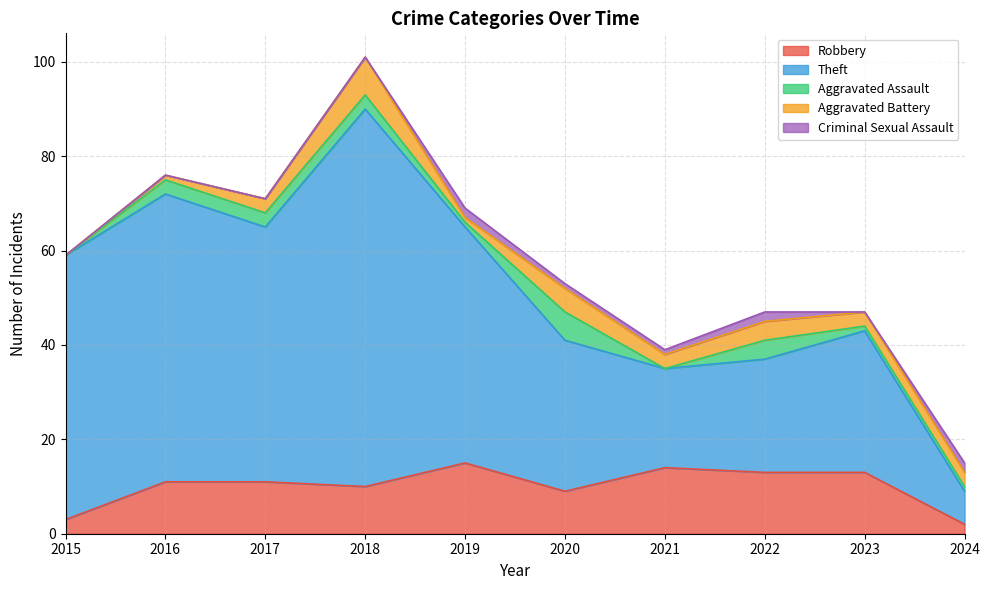

Reading left to right, transcribe all the data shown in this chart.

Robbery: 2015=3	2016=11	2017=11	2018=10	2019=15	2020=9	2021=14	2022=13	2023=13	2024=2
Theft: 2015=56	2016=61	2017=54	2018=80	2019=50	2020=32	2021=21	2022=24	2023=30	2024=7
Aggravated Assault: 2015=0	2016=3	2017=3	2018=3	2019=1	2020=6	2021=0	2022=4	2023=1	2024=1
Aggravated Battery: 2015=0	2016=1	2017=3	2018=8	2019=1	2020=5	2021=3	2022=4	2023=3	2024=3
Criminal Sexual Assault: 2015=0	2016=0	2017=0	2018=0	2019=2	2020=1	2021=1	2022=2	2023=0	2024=2